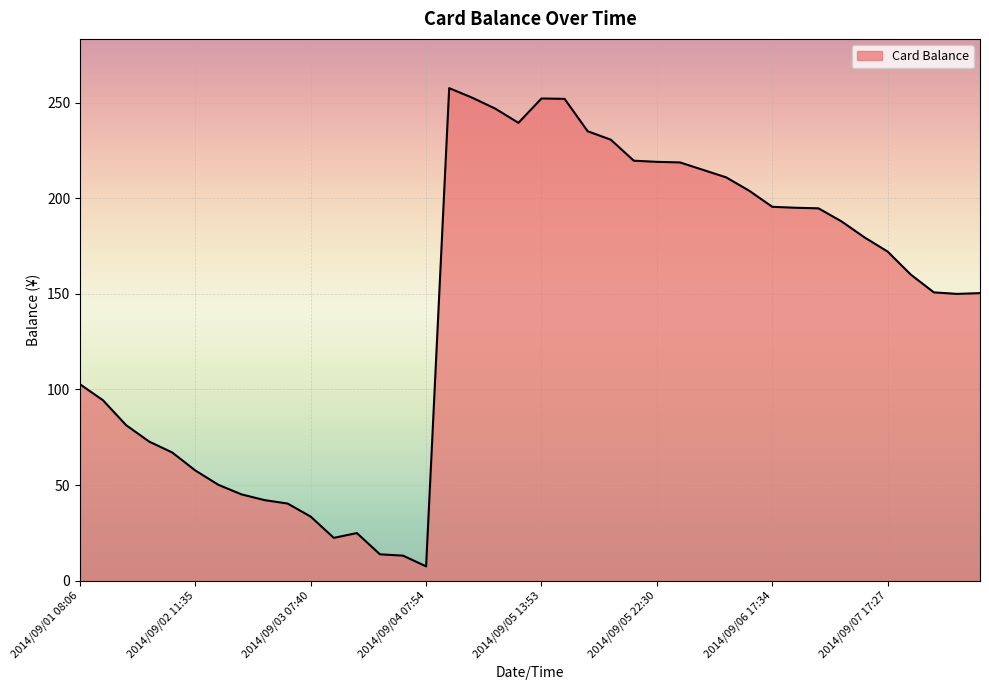

What is the difference between the maximum and minimum values?

250.0